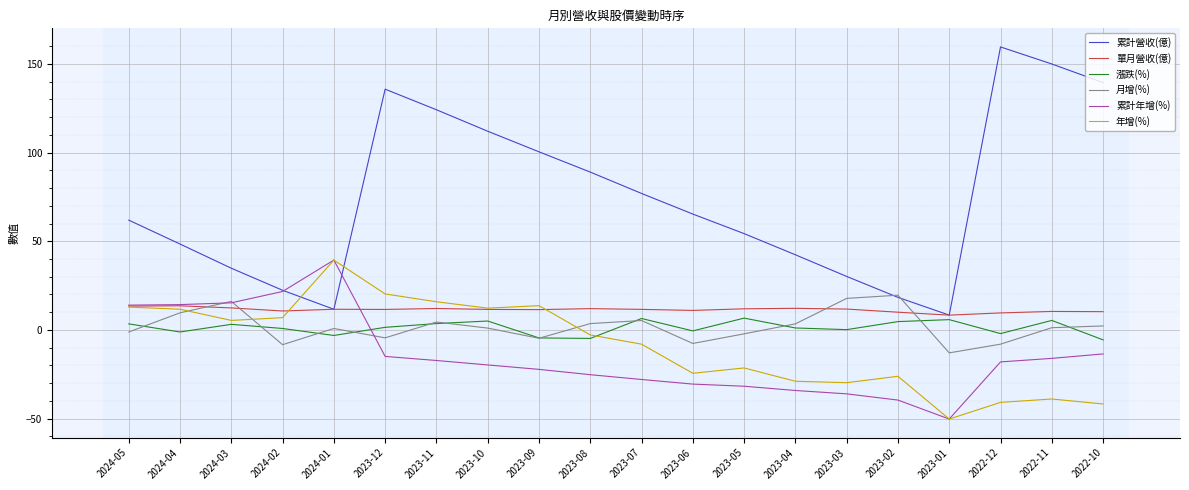

Which series has the largest total across all categories?

累計營收(億)